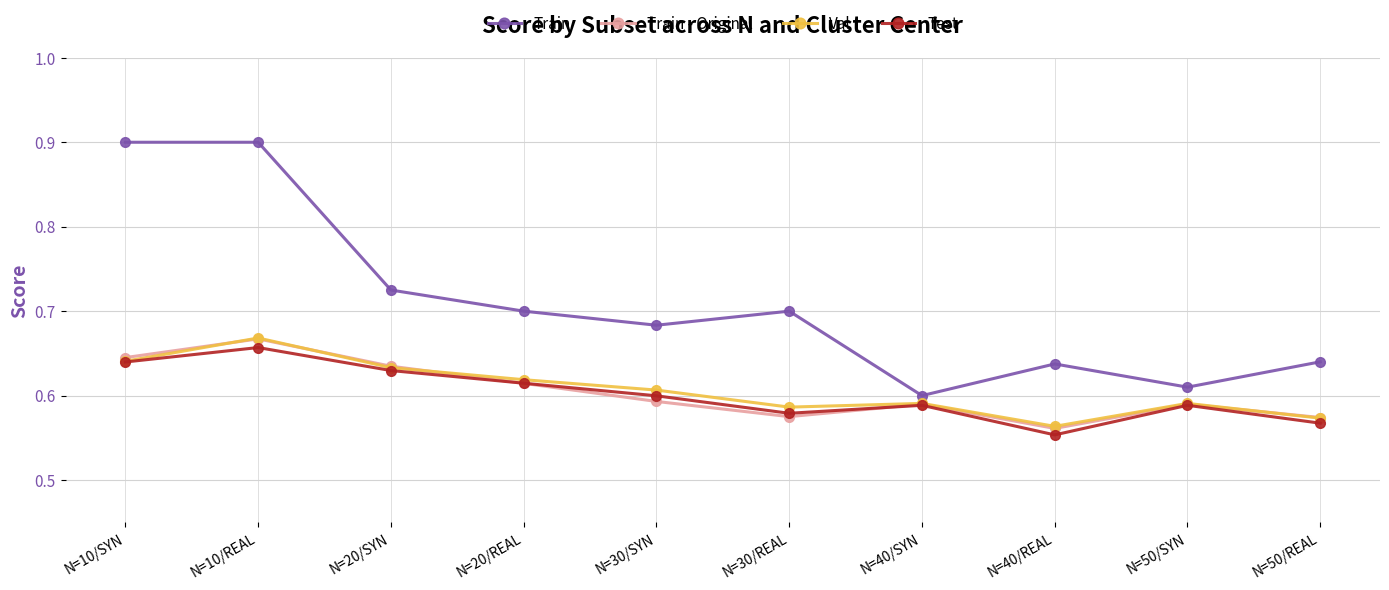

At which category does Val reach its first local peak?

N=10/REAL